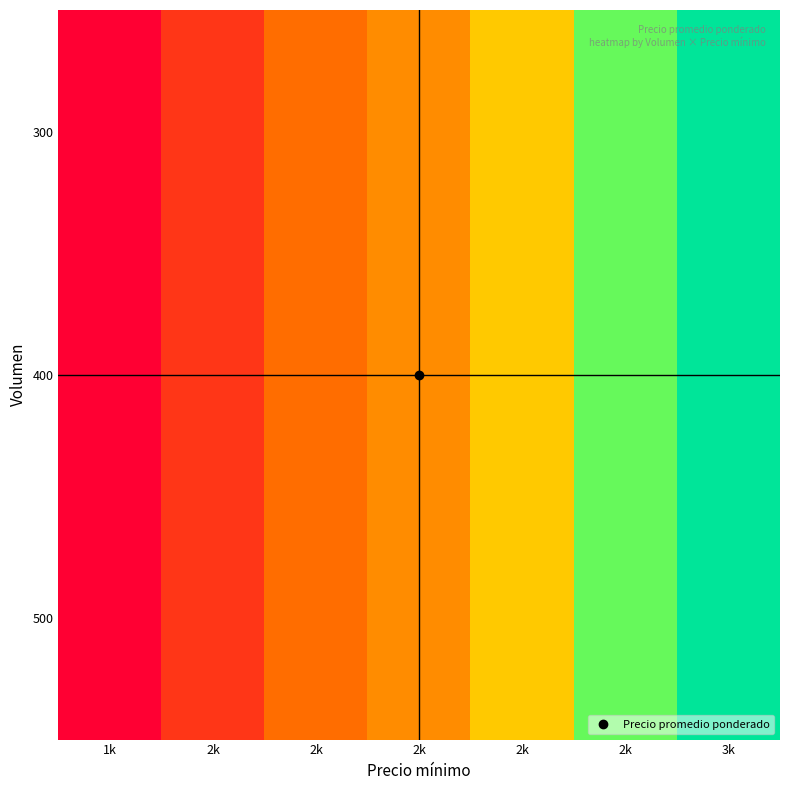

How many data points does each series have?

7